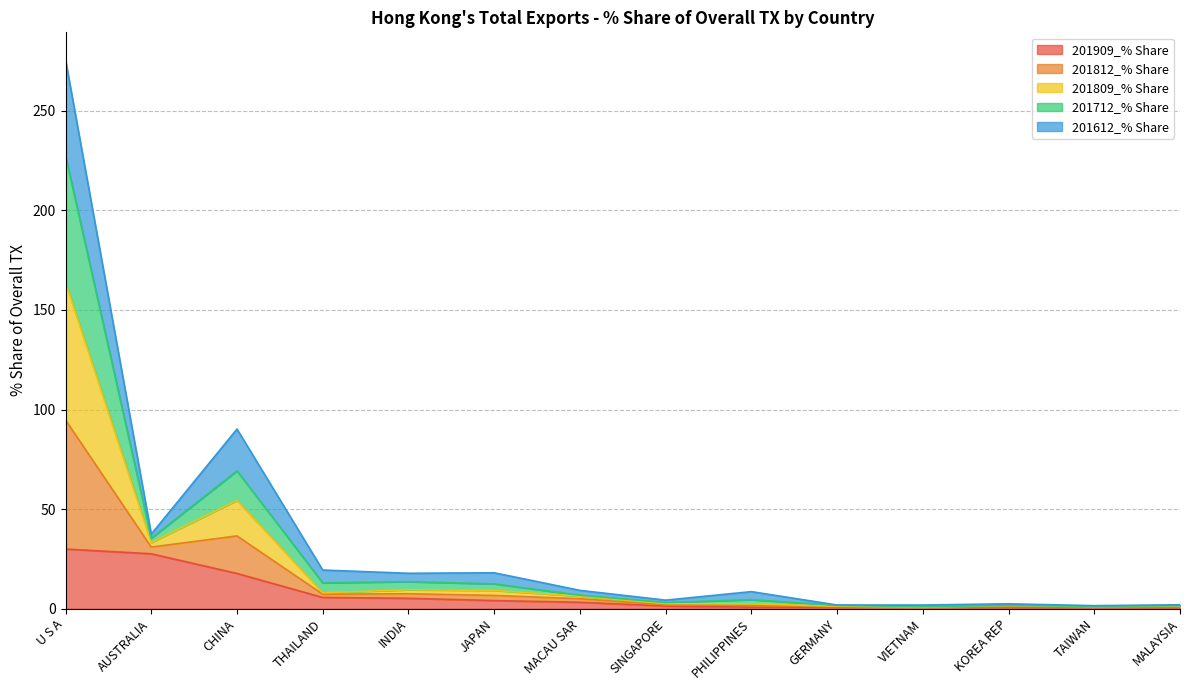

True or false: 201909_% Share has a value of 29.9 at U S A.

True